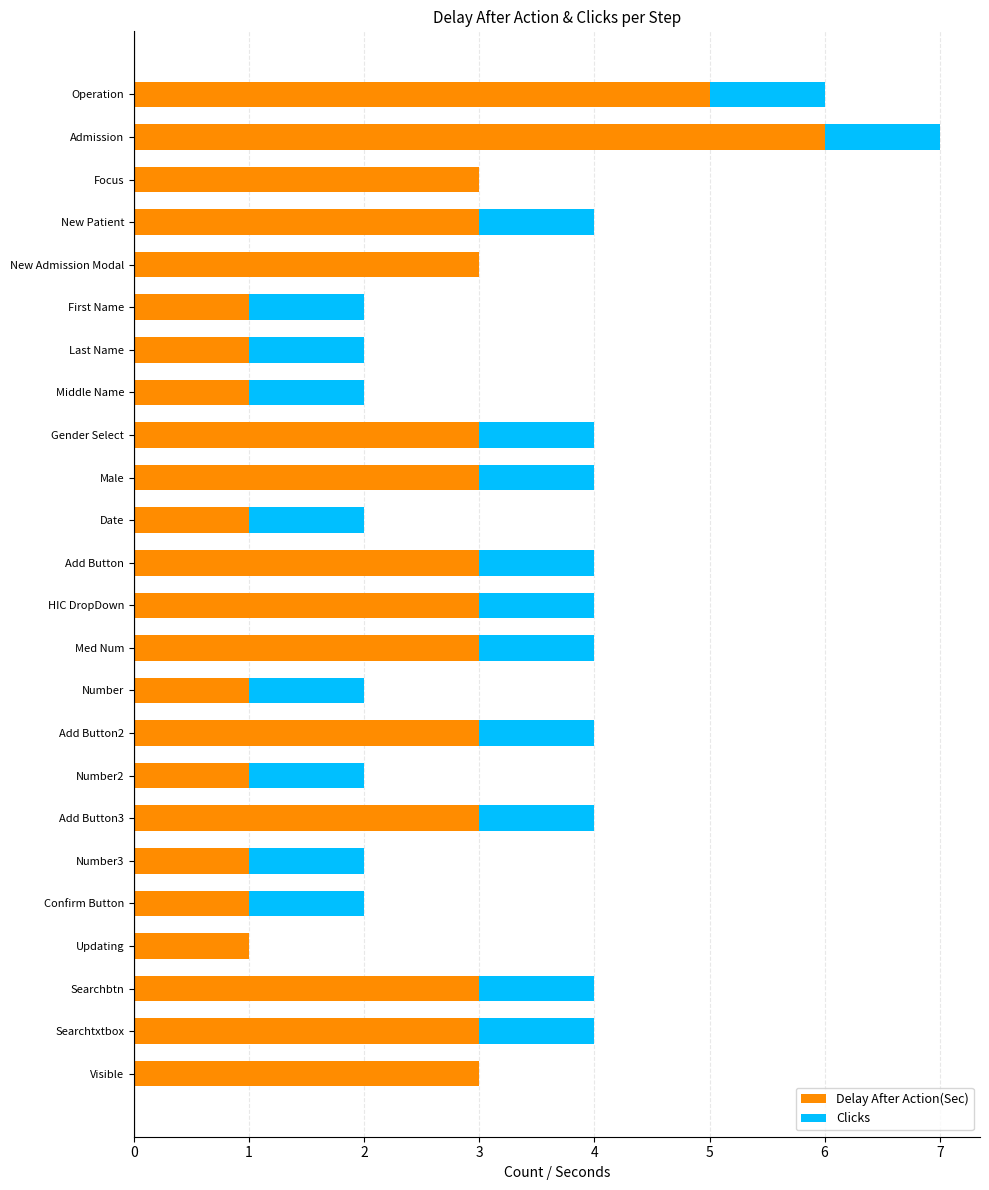

At which category is the sum across all series the highest?

Admission